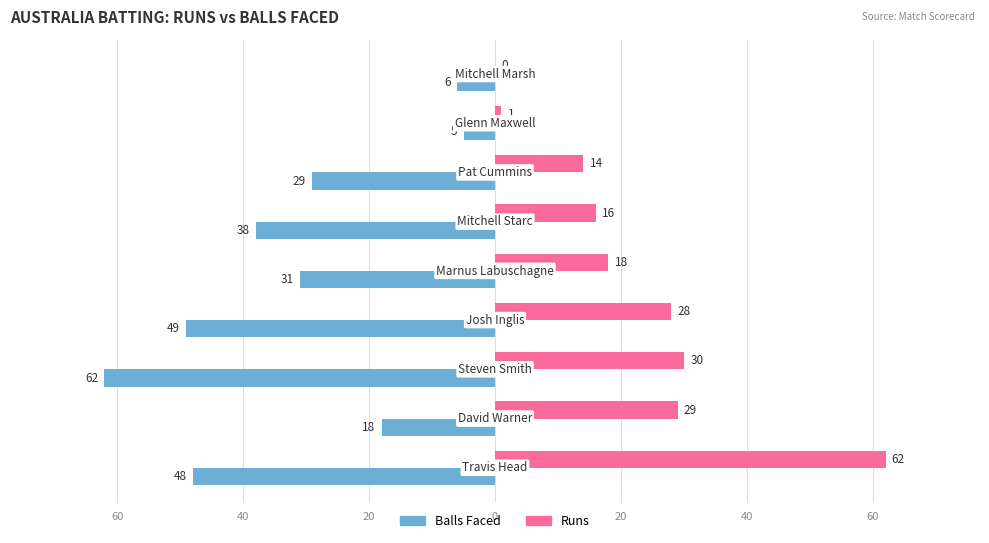

What are all the series names shown in the legend?

Balls Faced, Runs